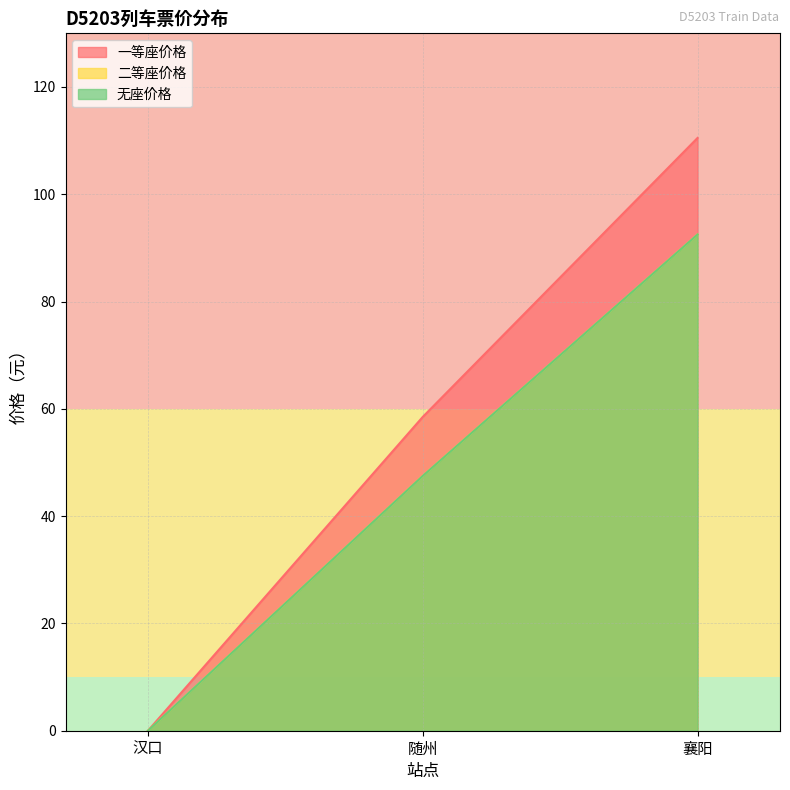

What is the difference between the 二等座价格 values at 汉口 and 随州?

47.5